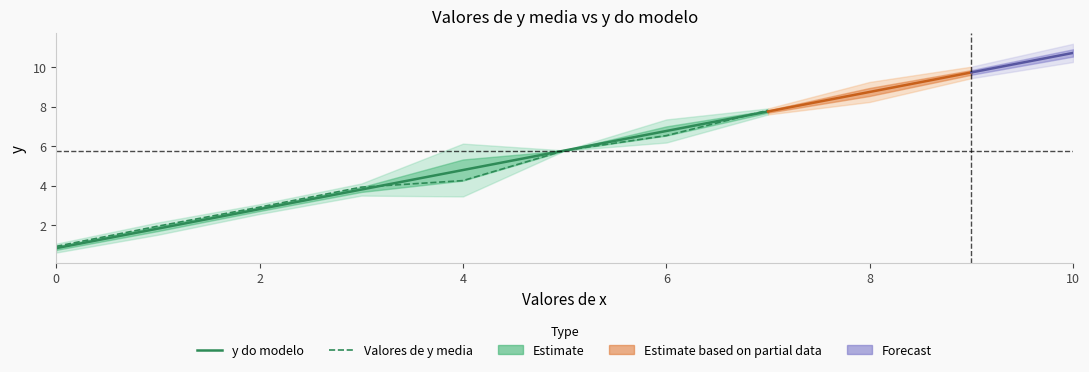

What is the lowest value of the y do modelo series?

0.8